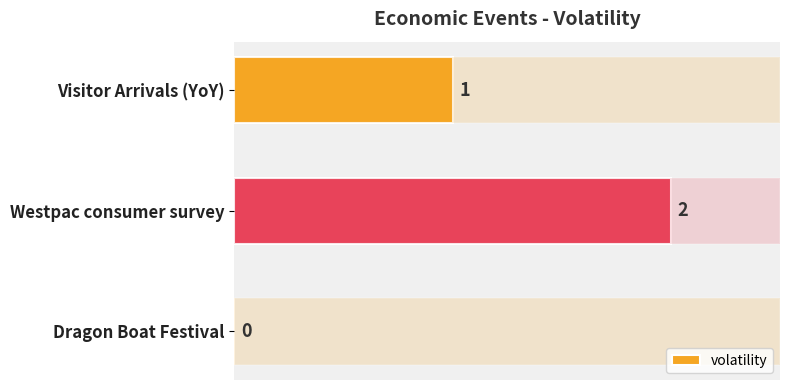

Is it true that the value at Visitor Arrivals (YoY) is 0?

False